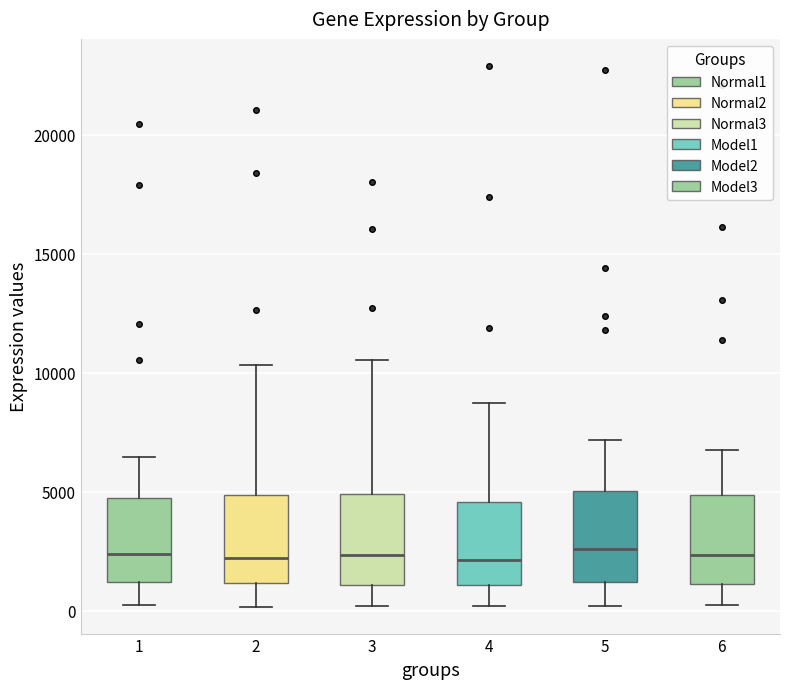

Where does the lower whisker of the box at x = 6 end on the y-axis? The values are not printed on the chart, so give them approximately, as read against the axis.

0